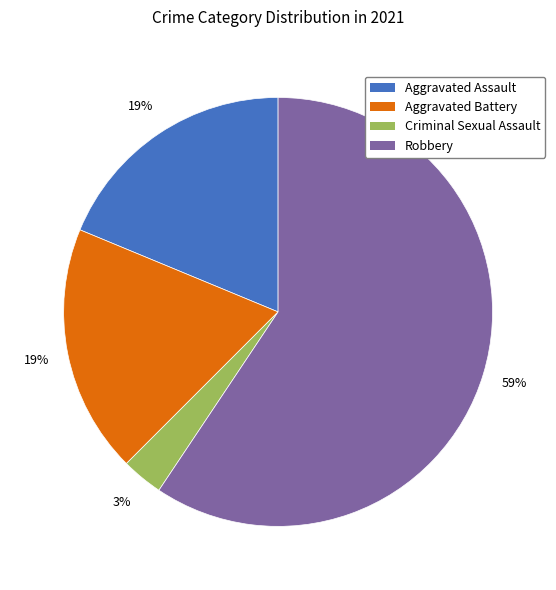

What percentage is the Aggravated Assault slice, to the nearest percent?

19%